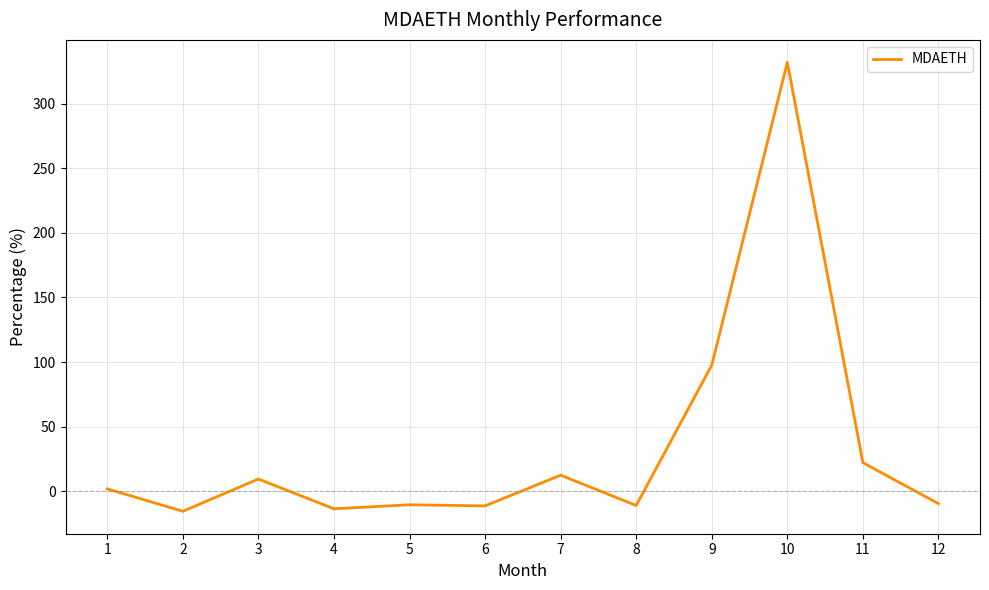

At which label does the data first exceed 1?

1